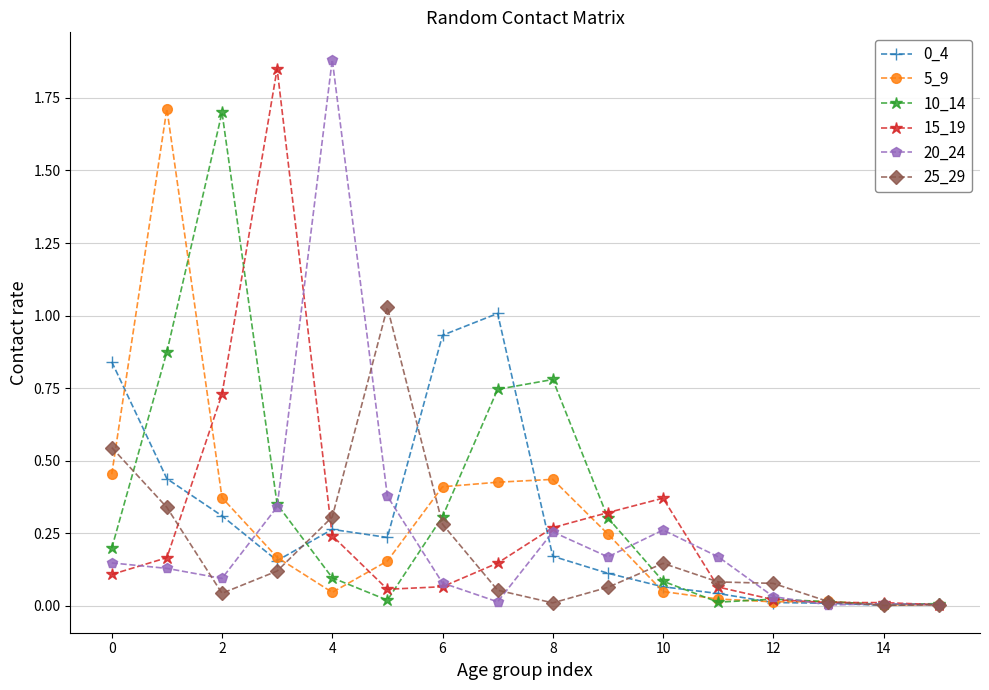

At which category does 25_29 reach its first local valley?

2